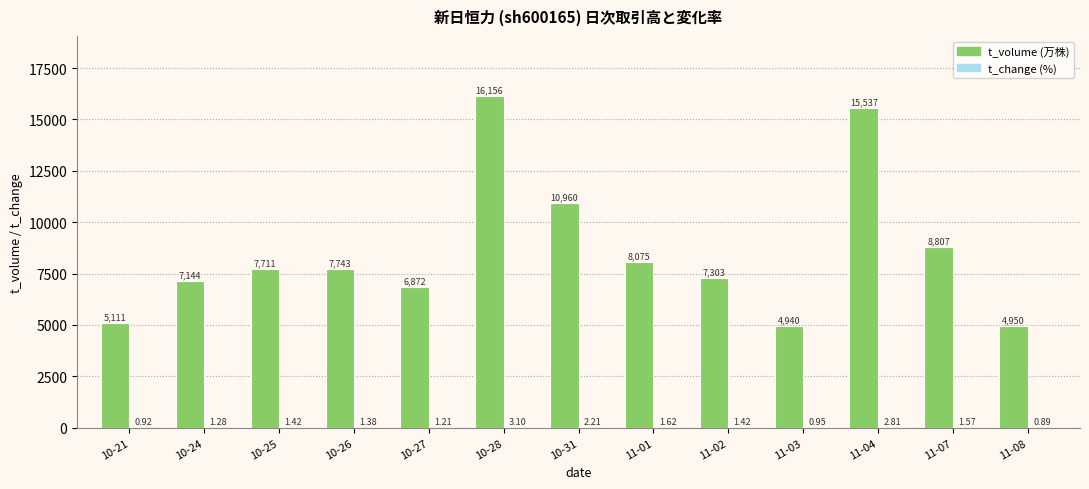

At which category is the sum across all series the highest?

10-28